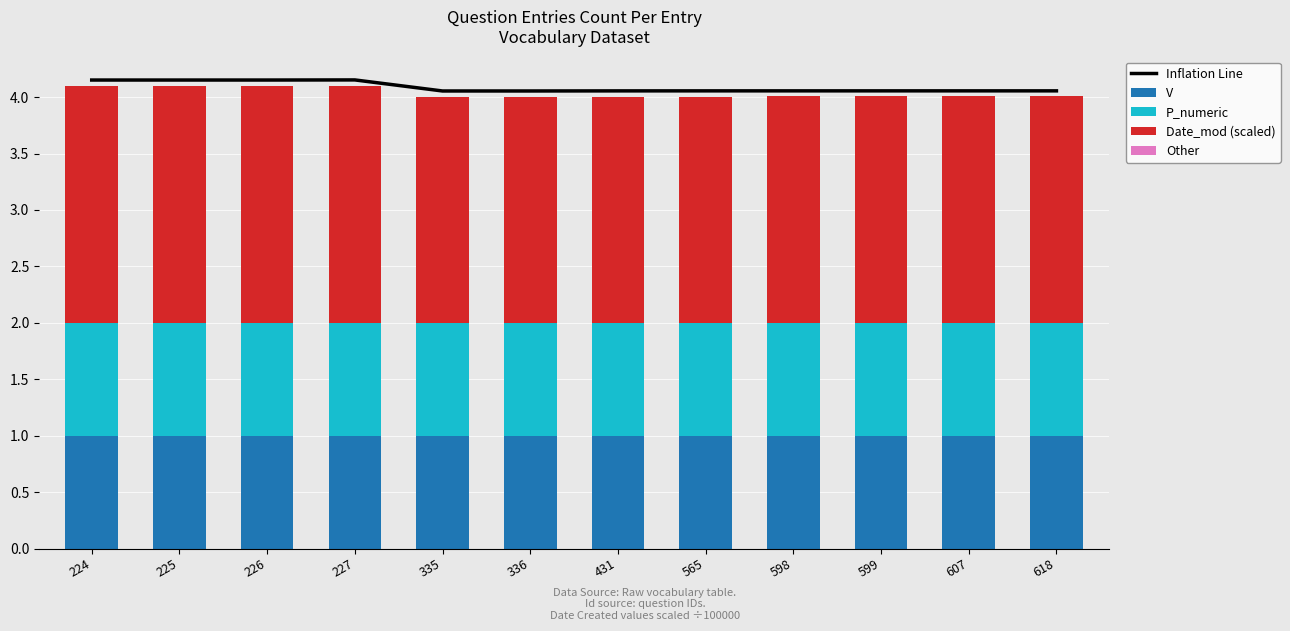

What is the difference between the highest and lowest values at 598?

4.1